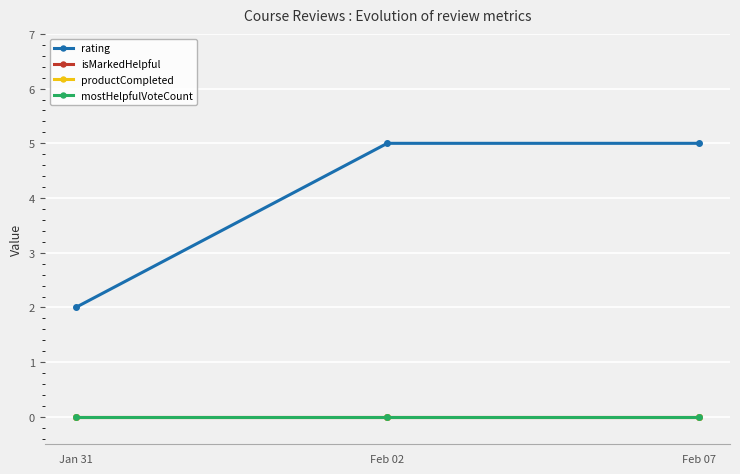

Is this an area chart (filled region under the line)?

No